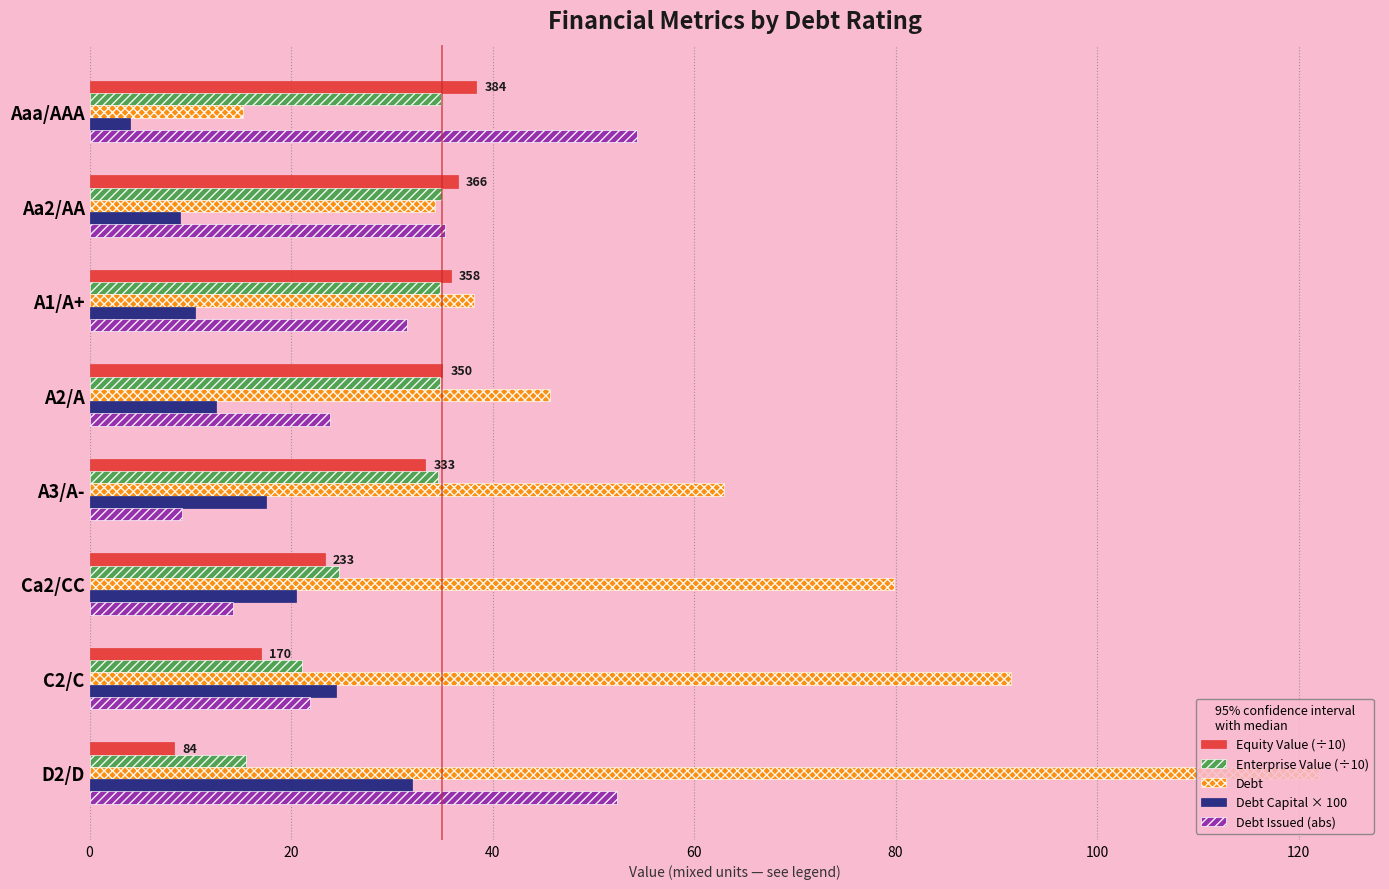

What is the maximum value for Equity Value (÷10)?

38.4